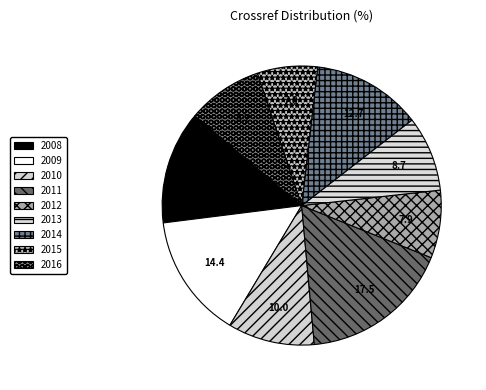

To the nearest percent, what is the difference between the largest and smallest slice percentages?

10%